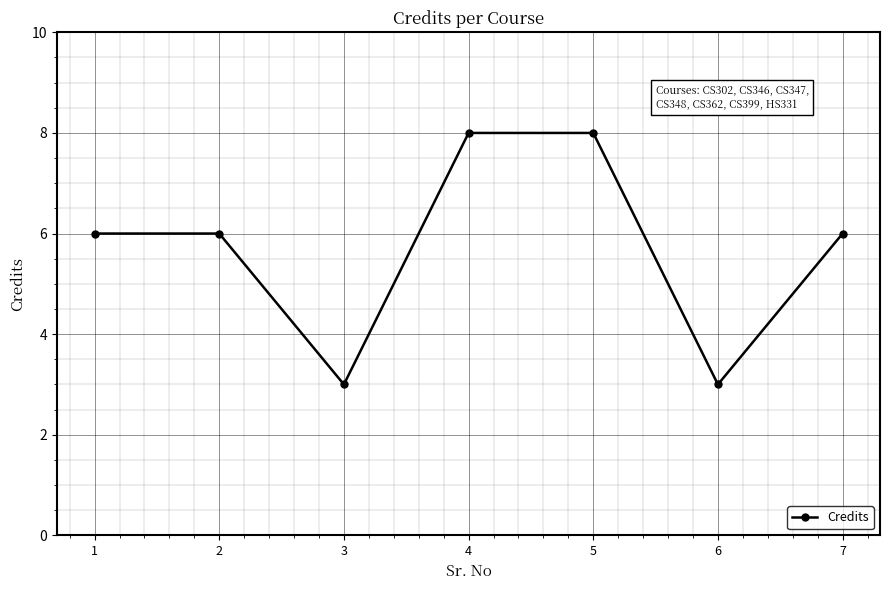

How many interior local valleys (lower than both neighbors) does the data have?

2